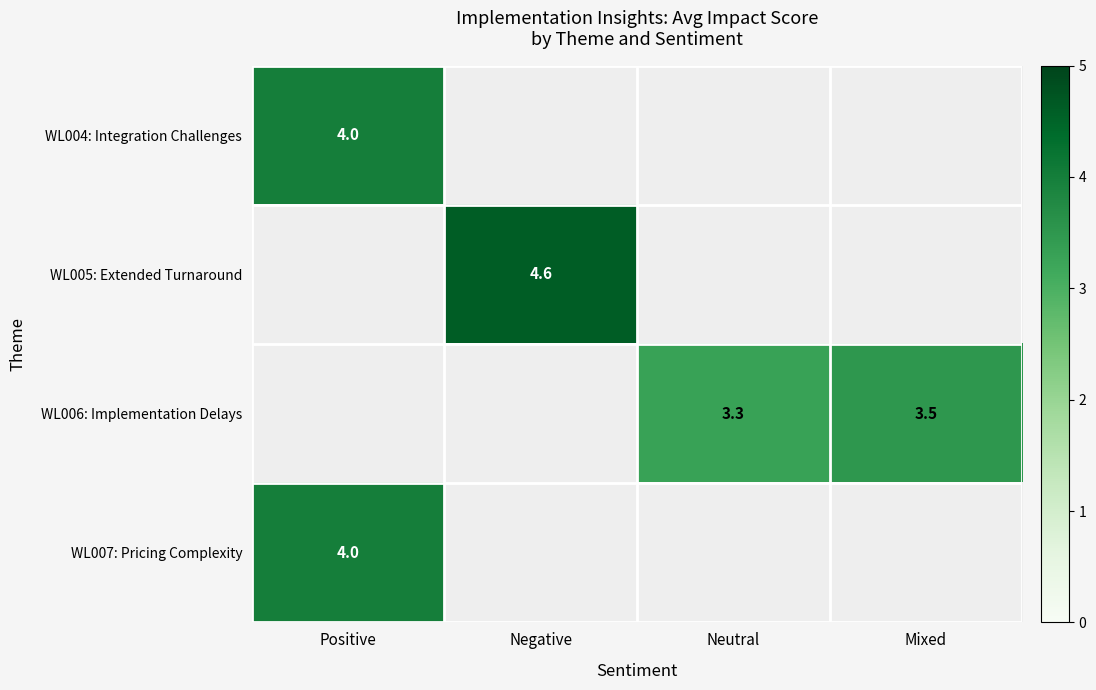

True or false: WL007: Pricing Complexity has a value of 4.0 at Positive.

True